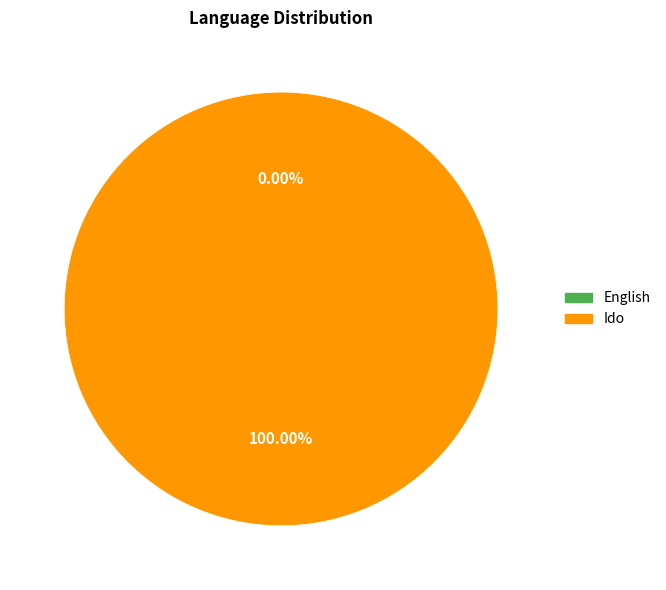

Which has a higher value, Ido or English?

Ido